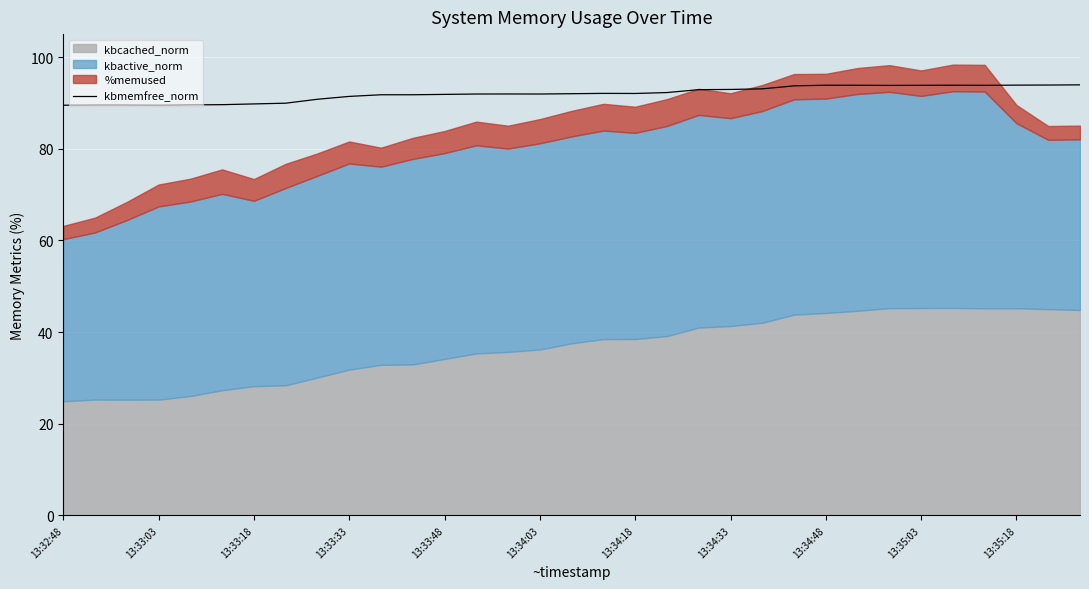

How many points are higher than both their immediate neighbors (excluding endpoints)?

4